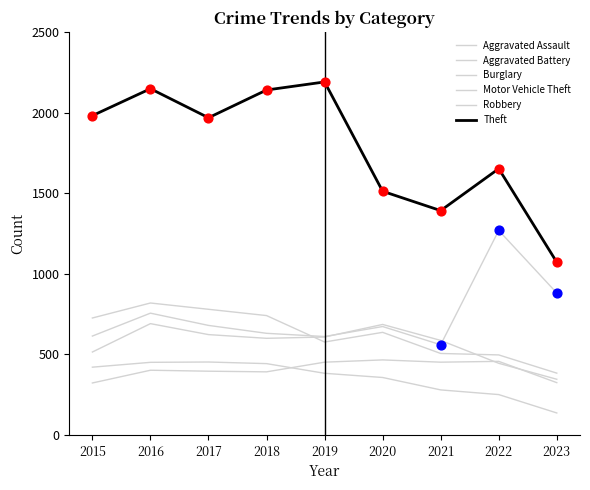

At which category is the sum across all series the highest?

2016